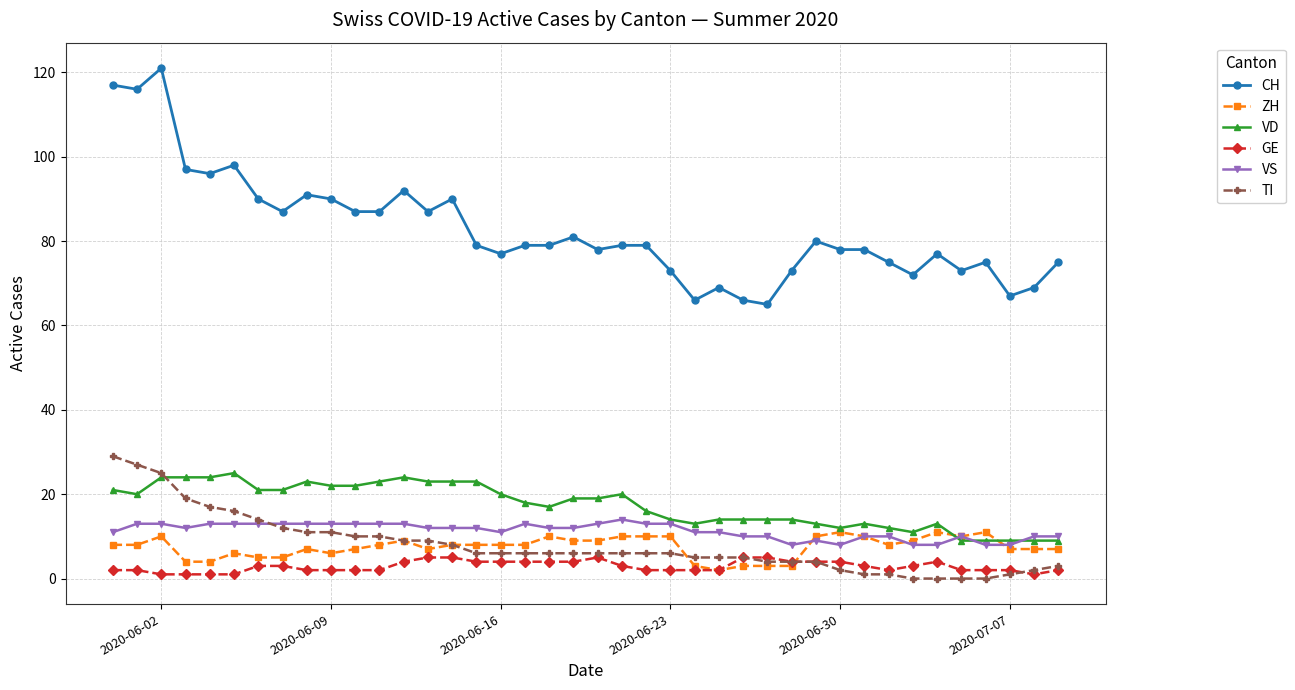

What is the greatest value displayed?

121